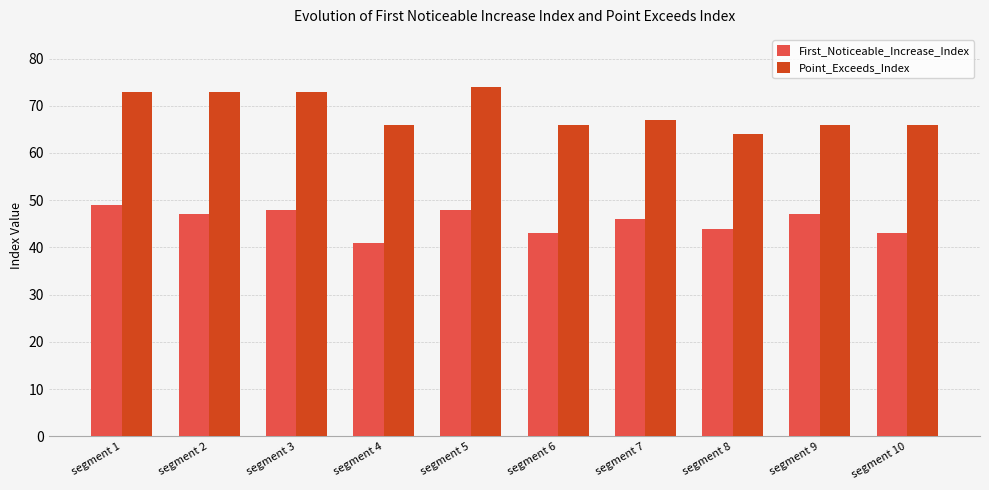

Rank the series by their average value, from lowest to highest.

First_Noticeable_Increase_Index, Point_Exceeds_Index